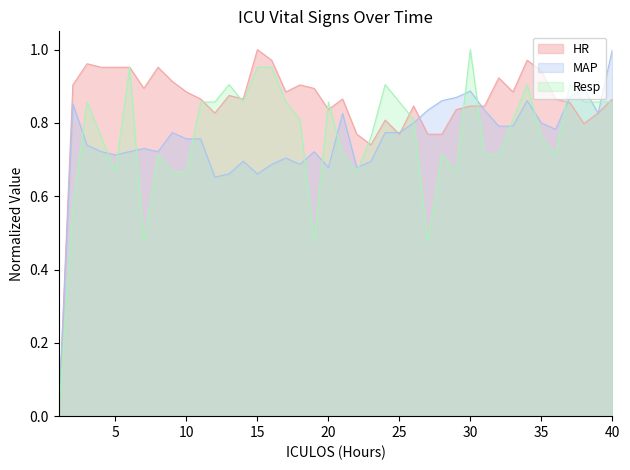

What is the sum of the MAP values at 34 and 1?

0.9